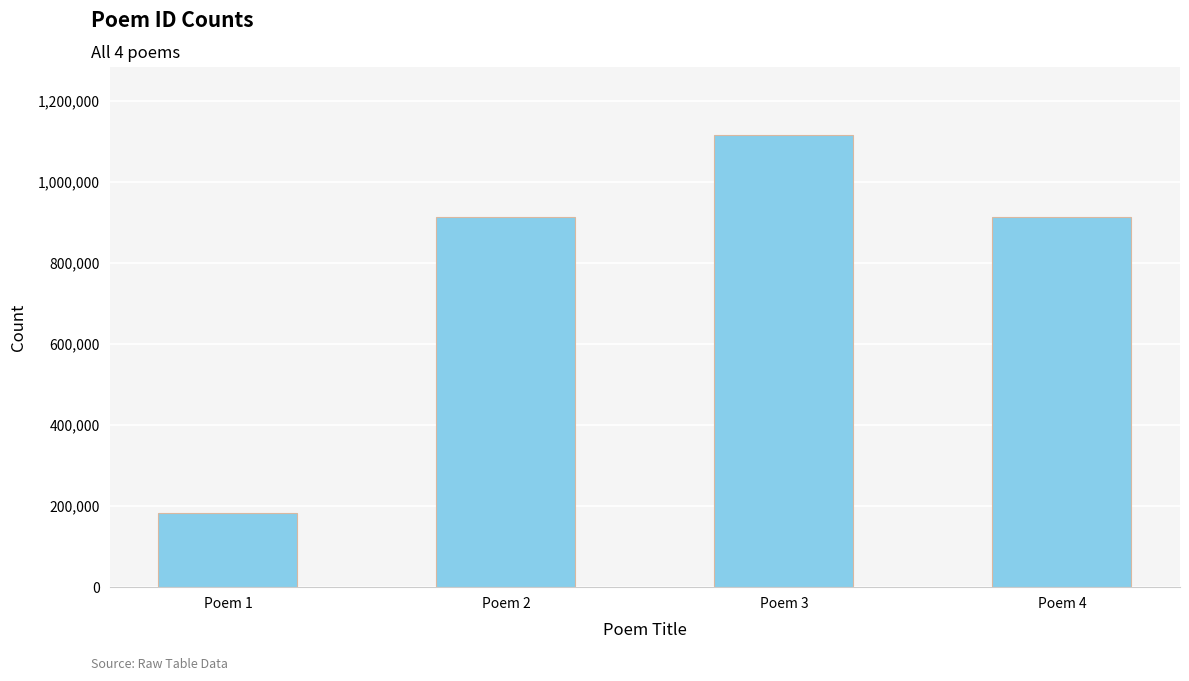

What is the approximate value at Poem 3?

1115503